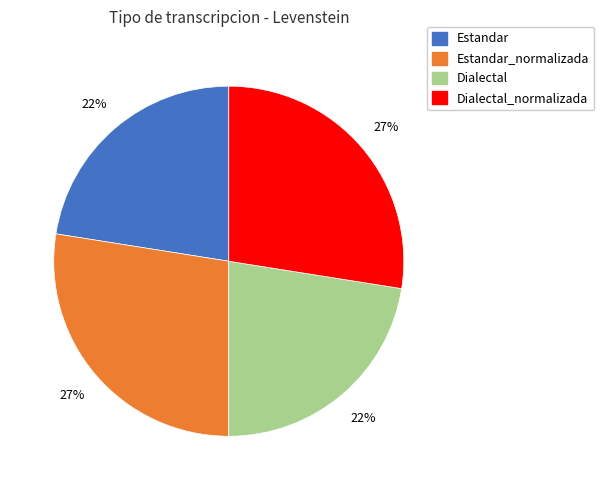

To the nearest percent, what is the average slice percentage?

25%